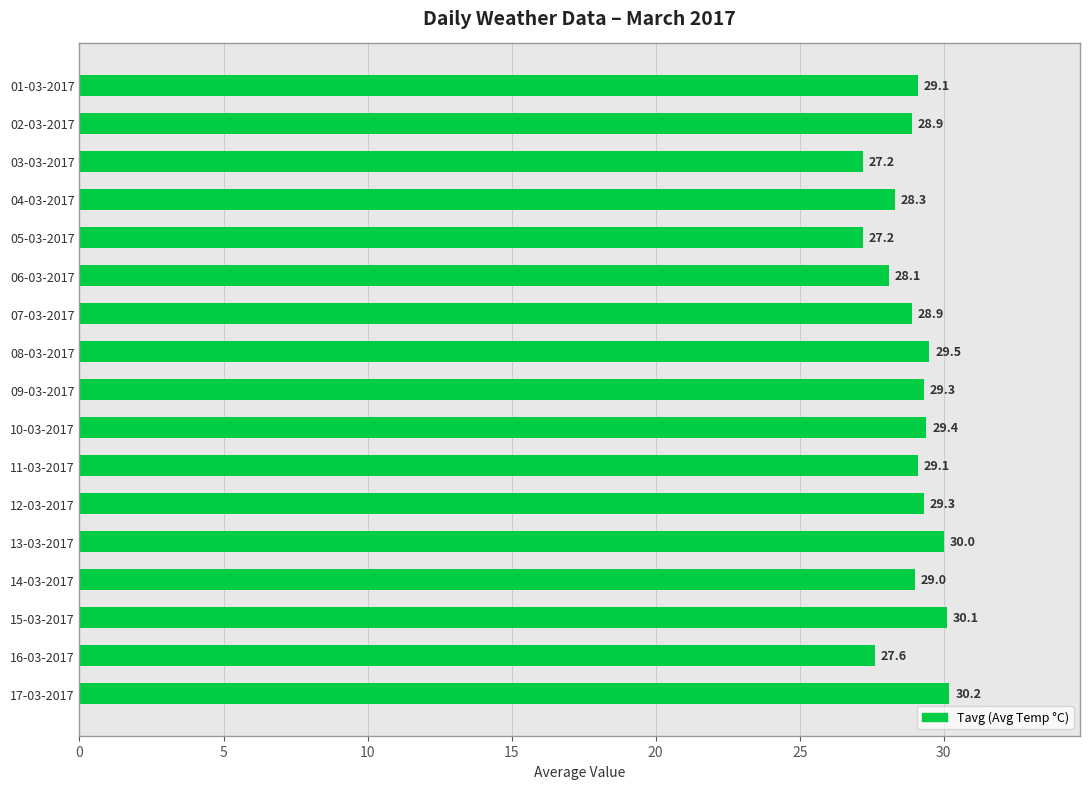

Count the number of categories in the chart.

17